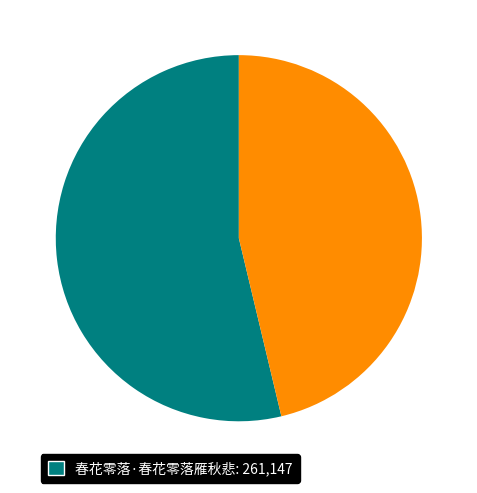

Does any single category account for the majority?

Yes